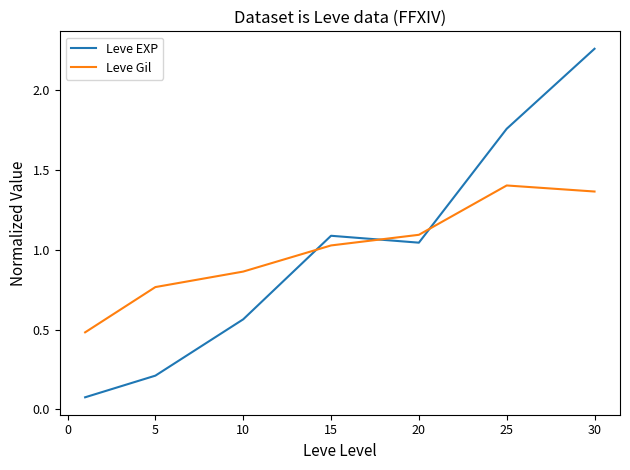

What is the difference between the second highest and second lowest values in the Leve EXP series?

1.5